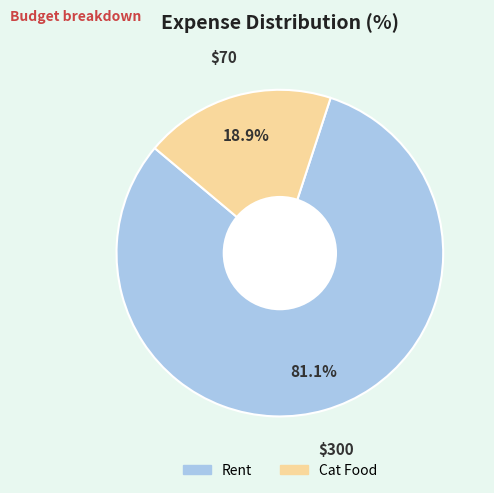

What is the largest slice in the pie chart?

Rent